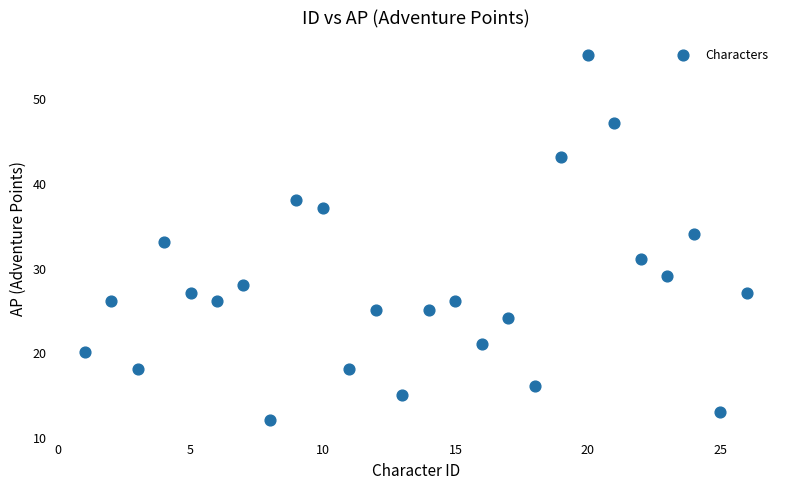

What is the range of X values (max minus min)?

25